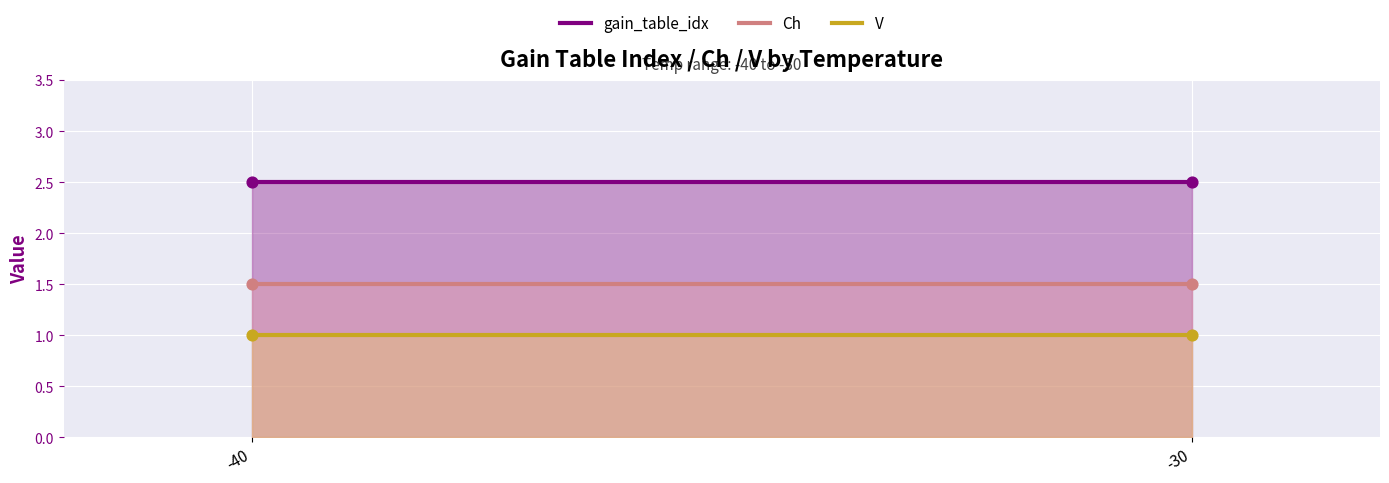

Which series has the largest total across all categories?

gain_table_idx